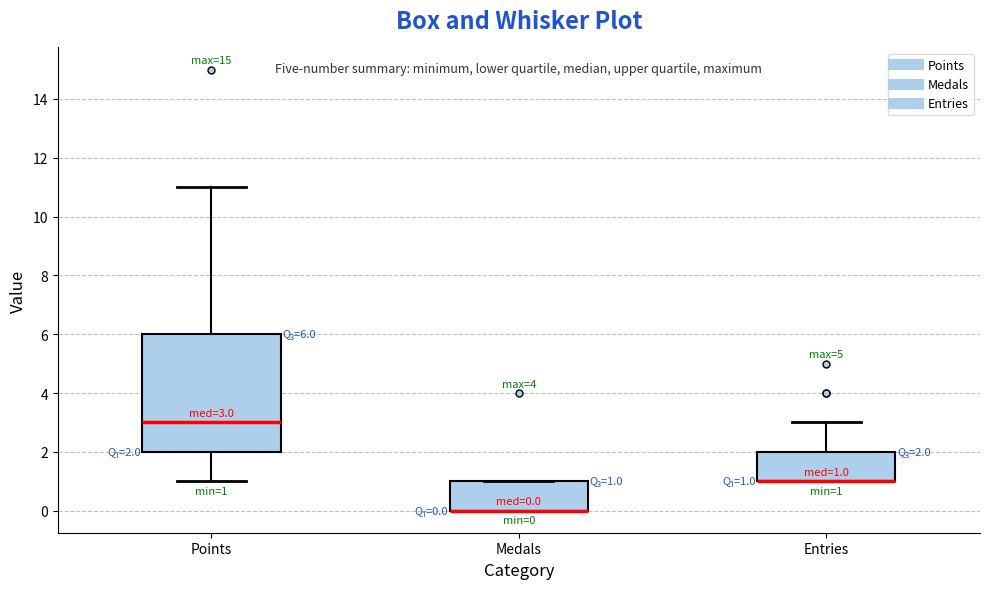

Which box is the tallest, from its lower edge to its upper edge?

Points